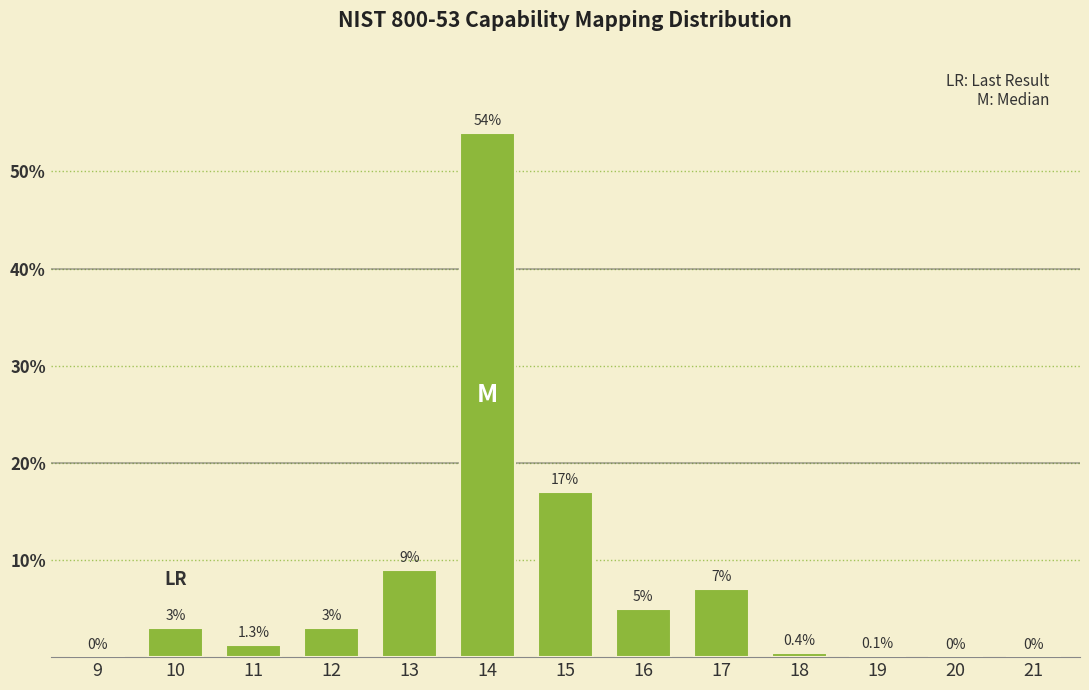

Reading right to left, transcribe all the data shown in this chart.

21=0.0	20=0.0	19=0.1	18=0.4	17=7.0	16=5.0	15=17.0	14=54.0	13=9.0	12=3.0	11=1.3	10=3.0	9=0.0